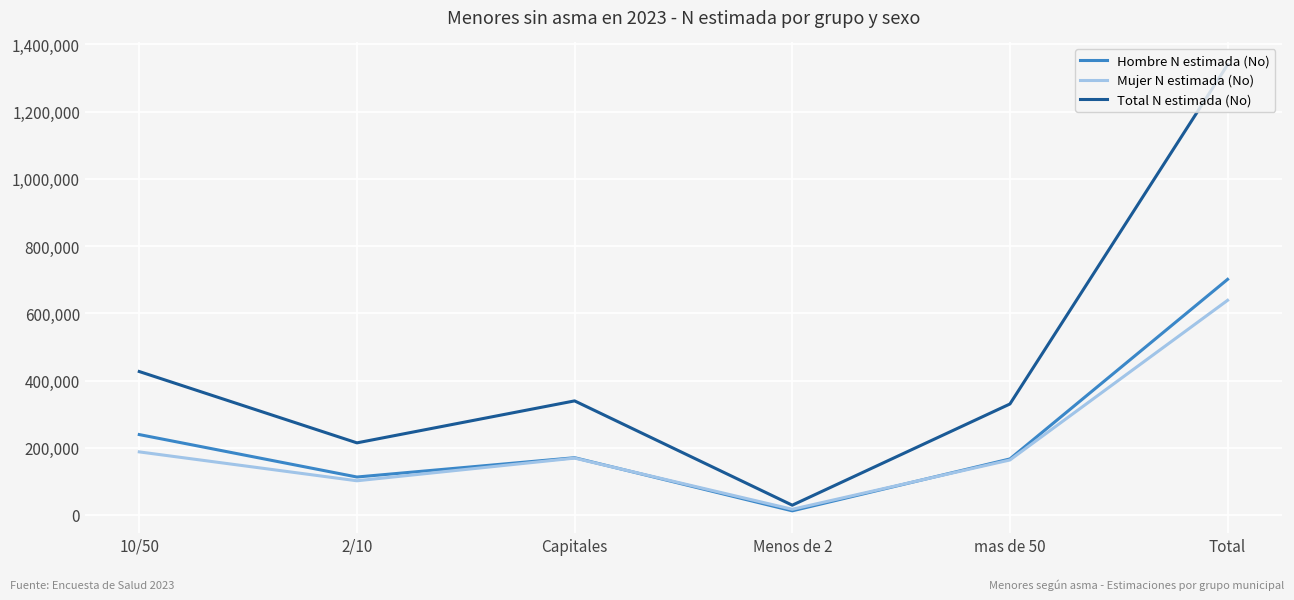

Where is Hombre N estimada (No) nearest to the value 356600?

10/50